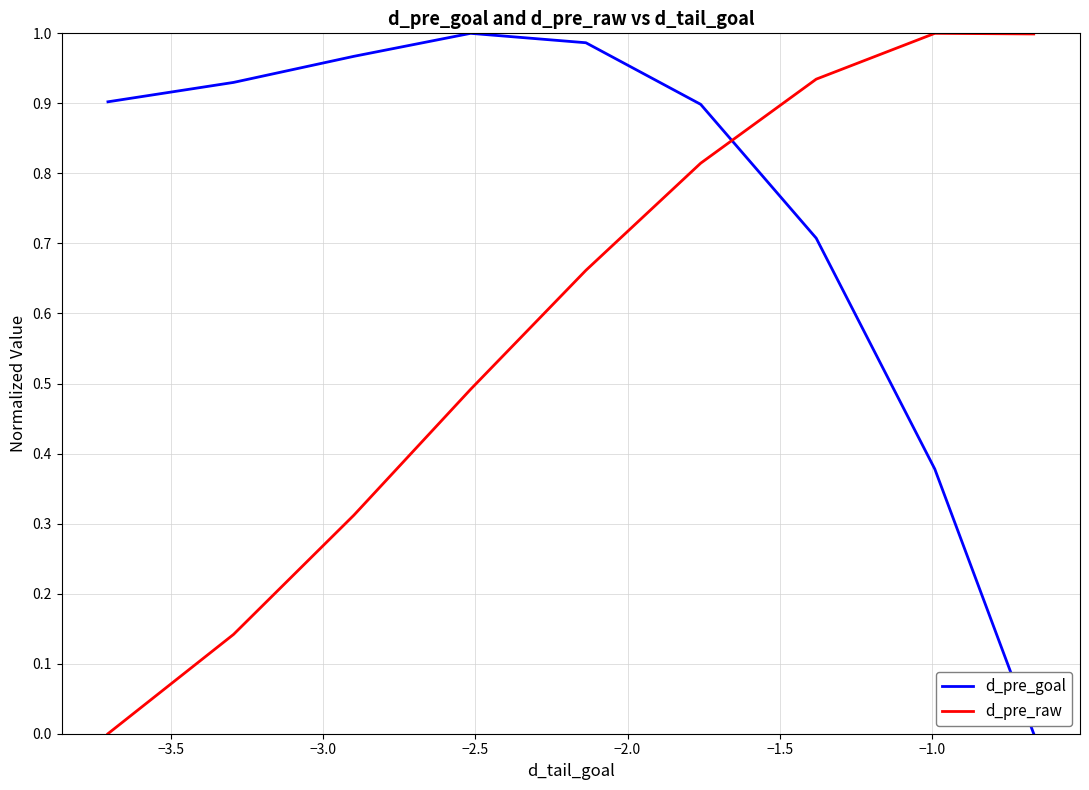

How many lines are shown in the chart?

2